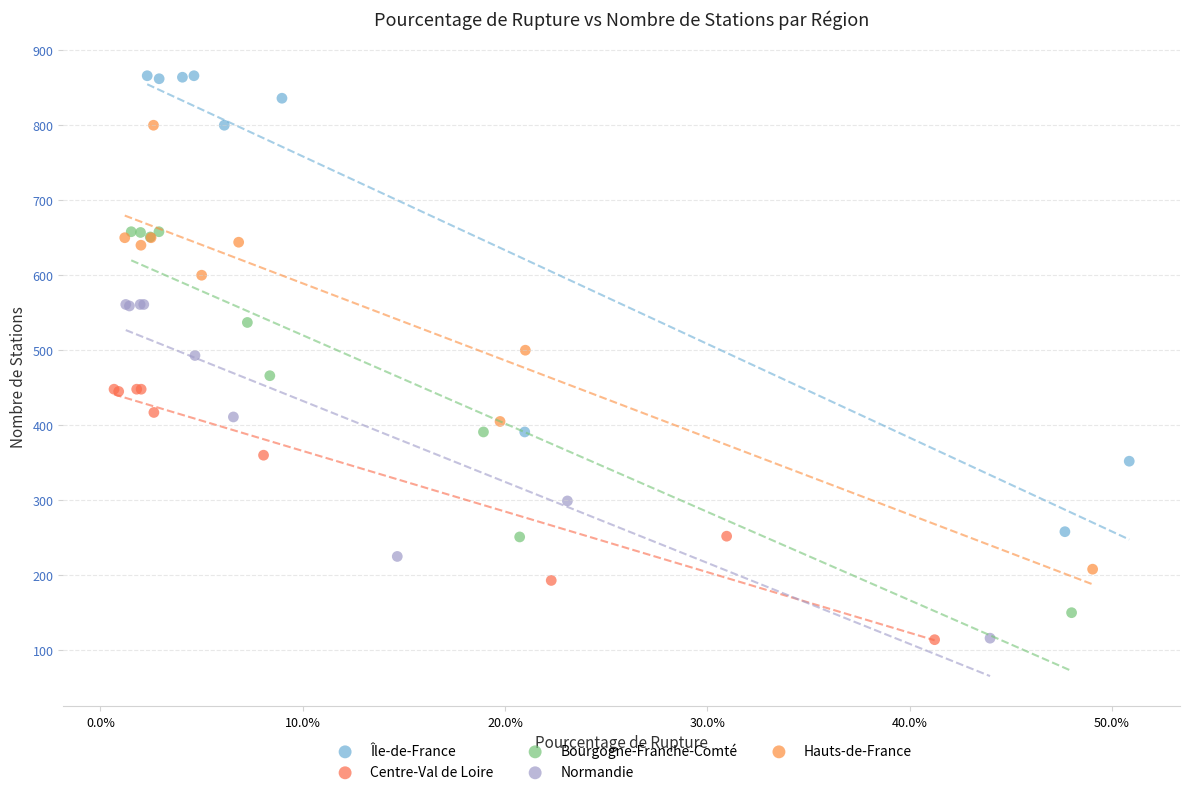

What are all the series names shown in the legend?

Île-de-France, Centre-Val de Loire, Bourgogne-Franche-Comté, Normandie, Hauts-de-France